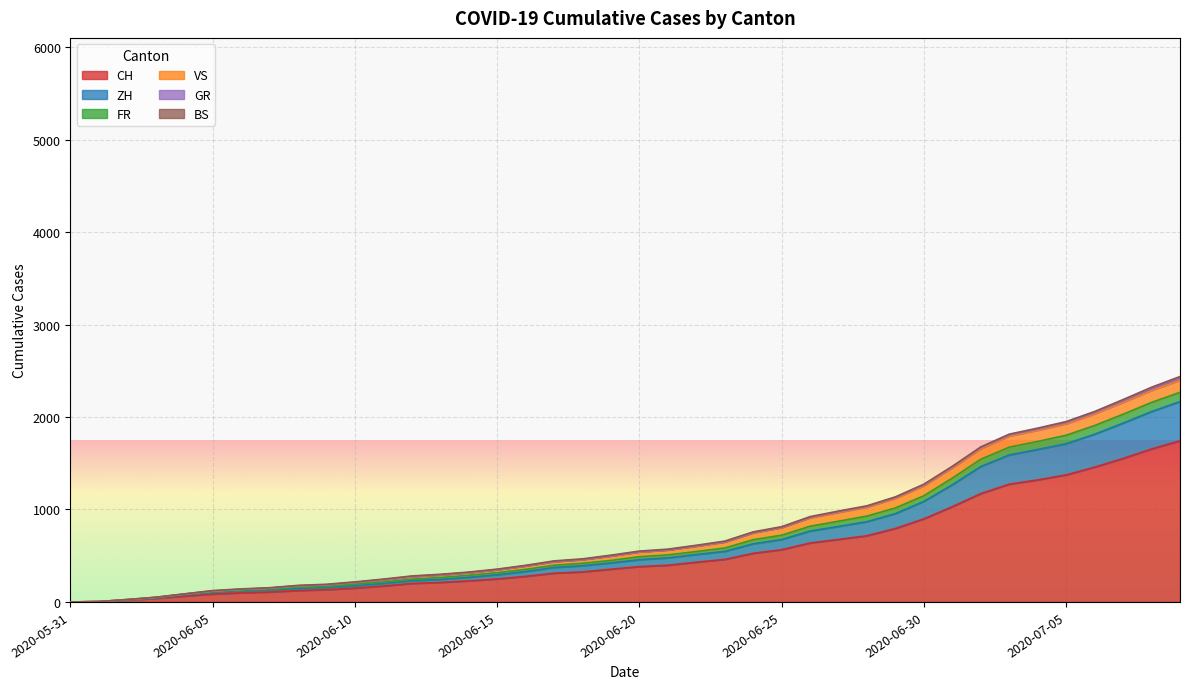

True or false: ZH and GR intersect in this chart.

False